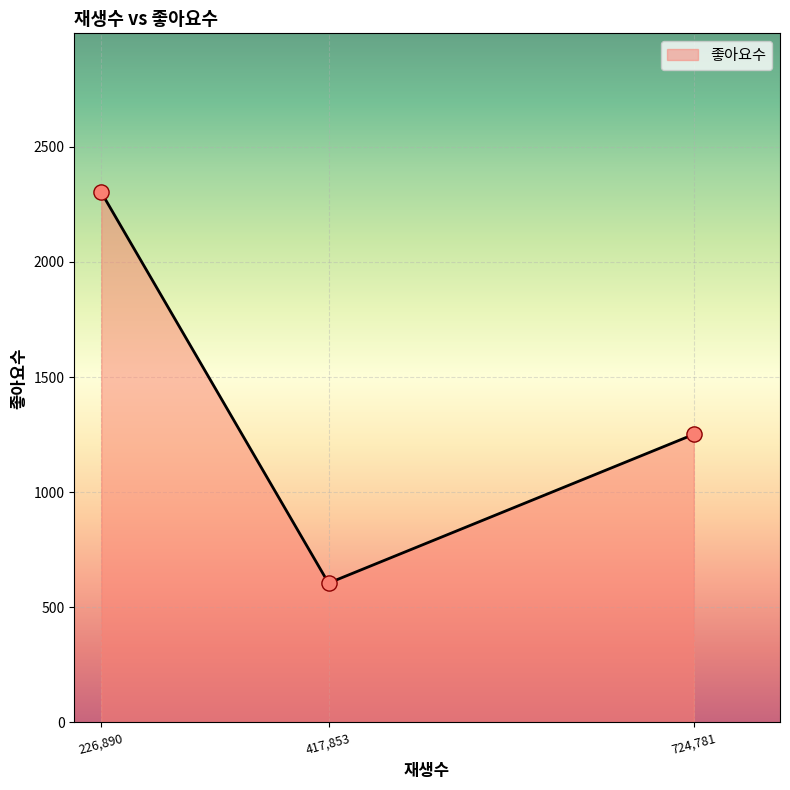

Between 724,781 and 417,853, which is larger?

724,781